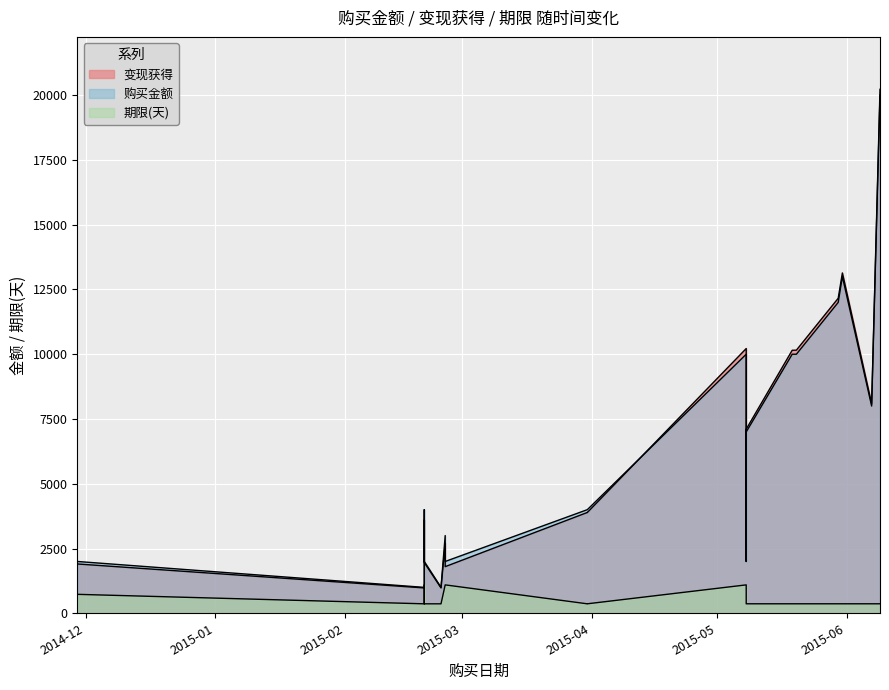

Which series changed the most between 2015-05-19 and 2015-05-30?

变现获得